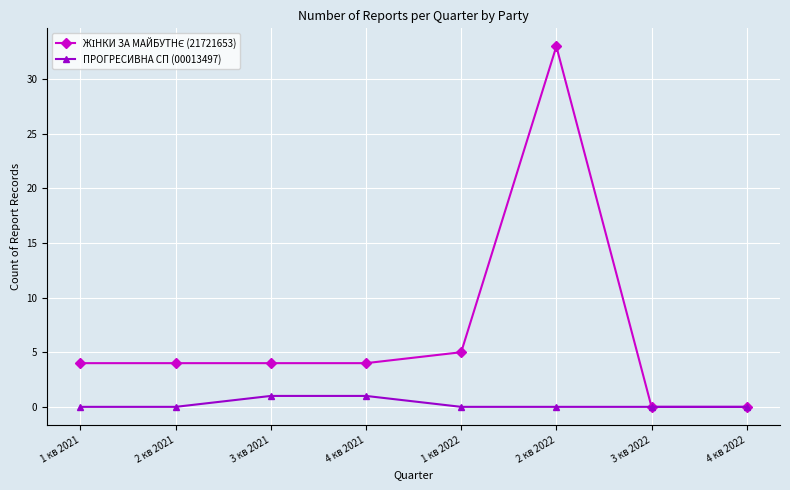

Is it true that ПРОГРЕСИВНА СП (00013497) equals 0 at 1 кв 2021?

True